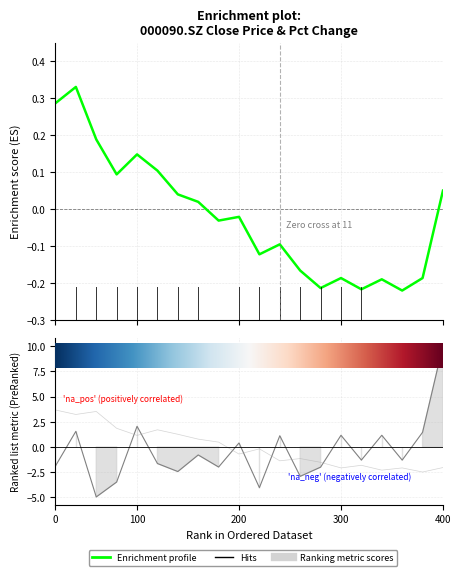

How many data points are less than 0?

11